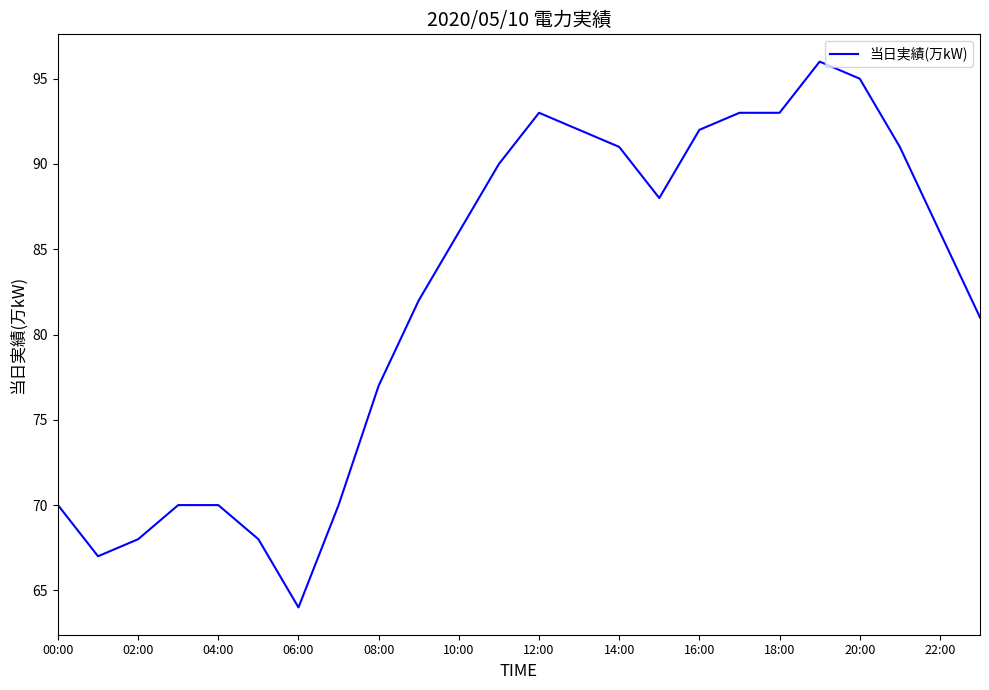

What is the difference between the maximum and minimum values?

32